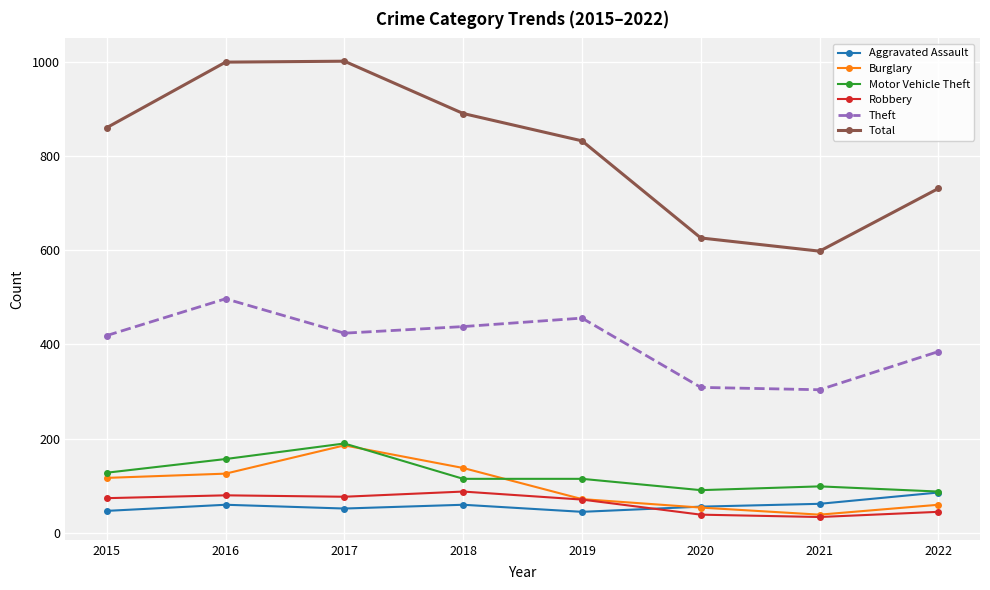

True or false: Burglary and Motor Vehicle Theft intersect in this chart.

True